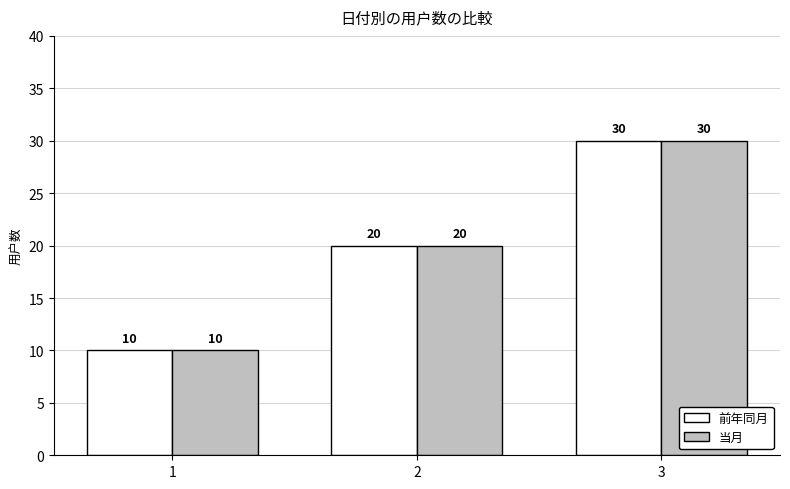

How many groups of bars are there?

3